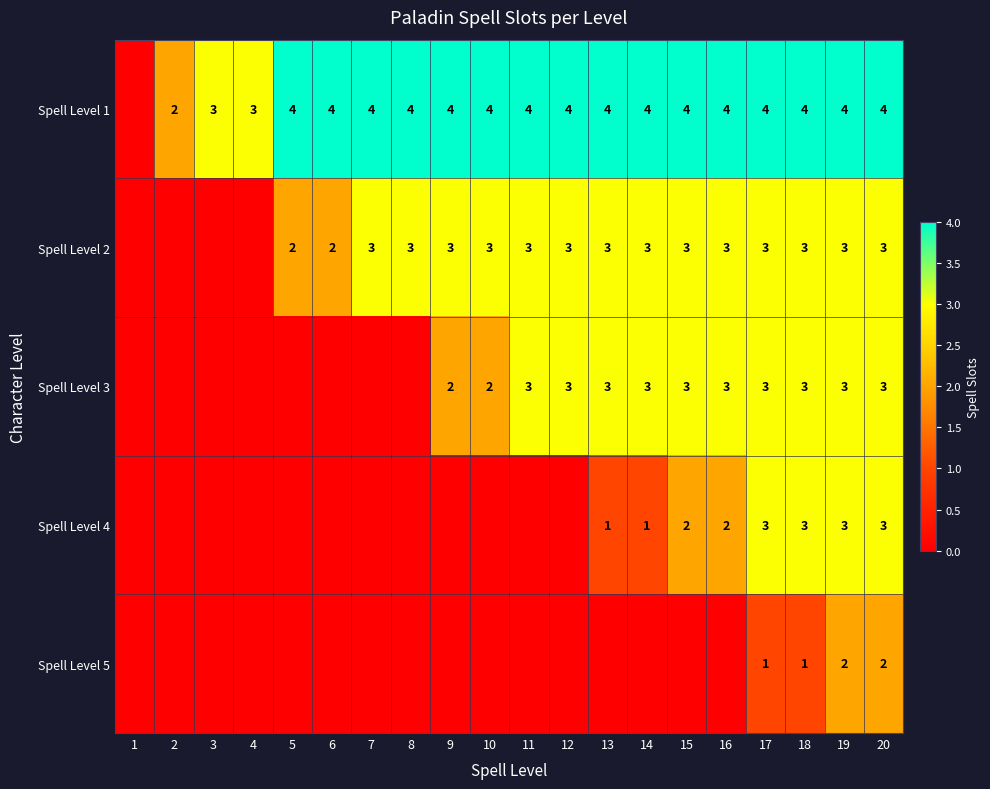

What is the sum of the Spell Level 3 values at 16 and 18?

6